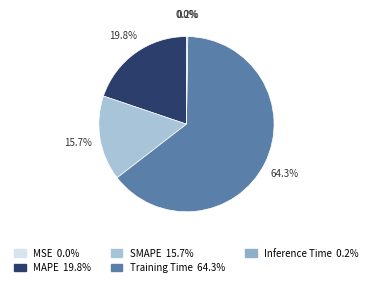

Do MSE and SMAPE together represent more than half of the pie?

No